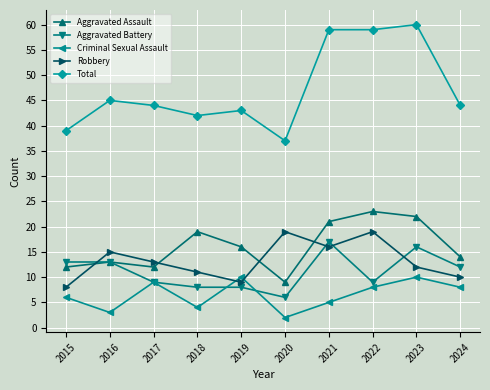

Is the value of Criminal Sexual Assault at 2024 greater than the value of Total at 2023?

No